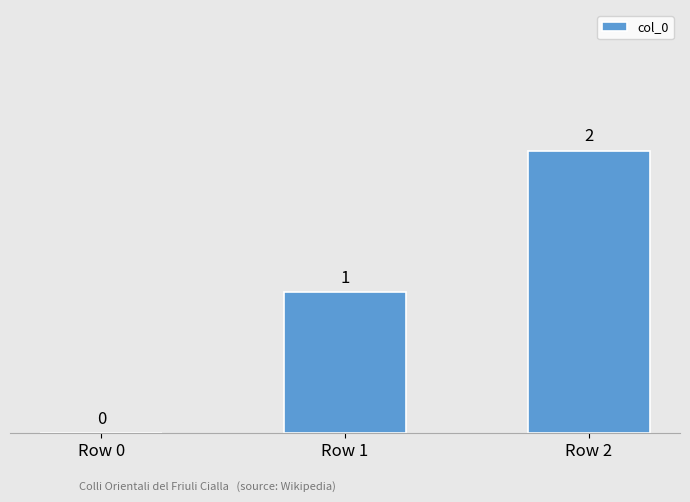

Reading right to left, what are all the values shown in this chart?

Row 2=2	Row 1=1	Row 0=0